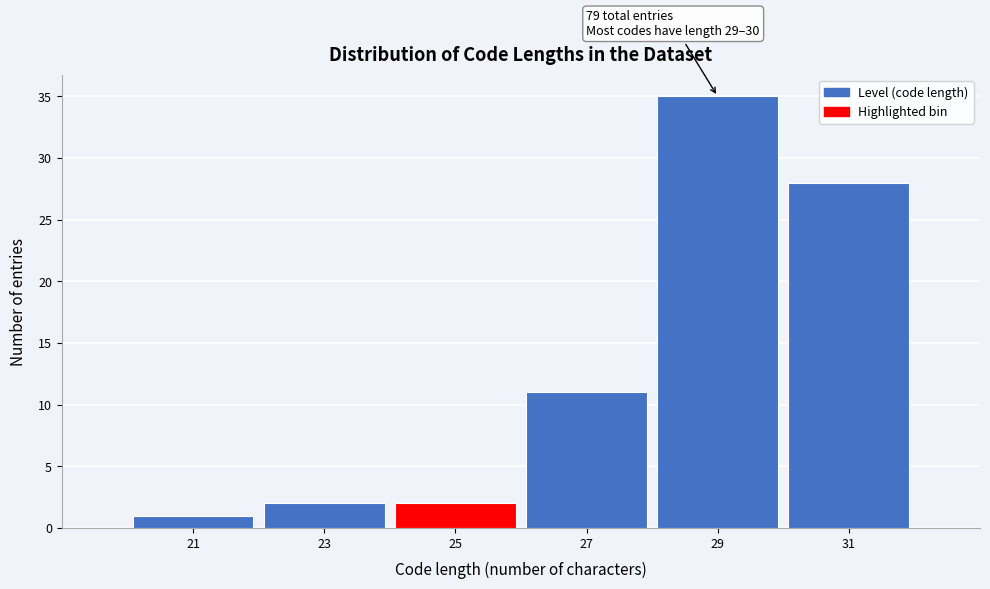

Over which range of the x-axis is the bar tallest?

28 to 30